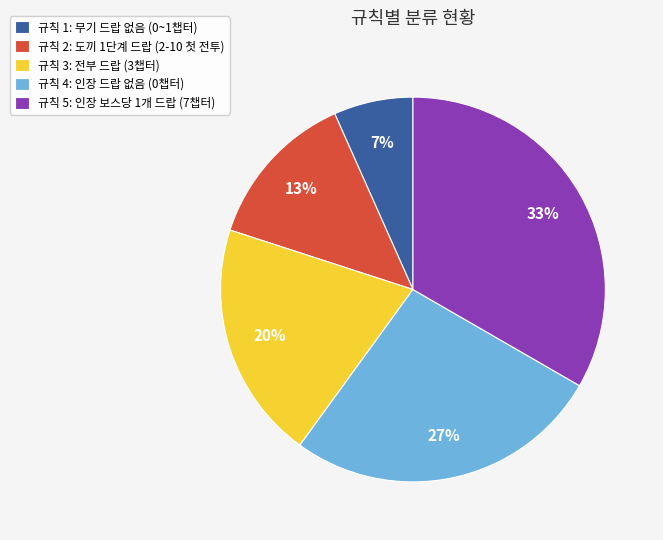

Which slice is the smallest?

규칙 1: 무기 드랍 없음 (0~1챕터)